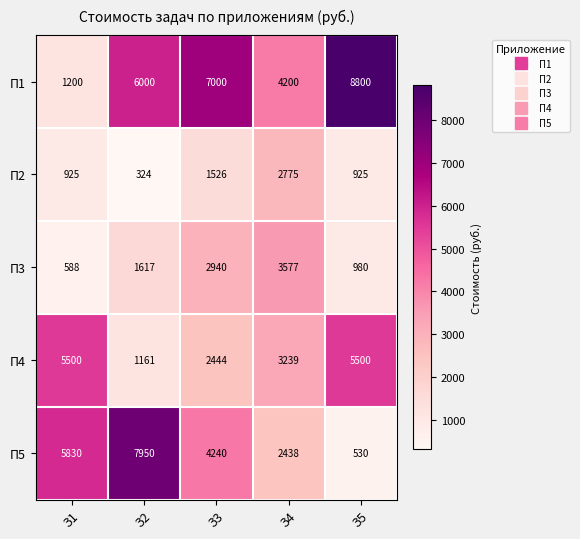

Between З1 and З4, which series saw the biggest shift?

П5